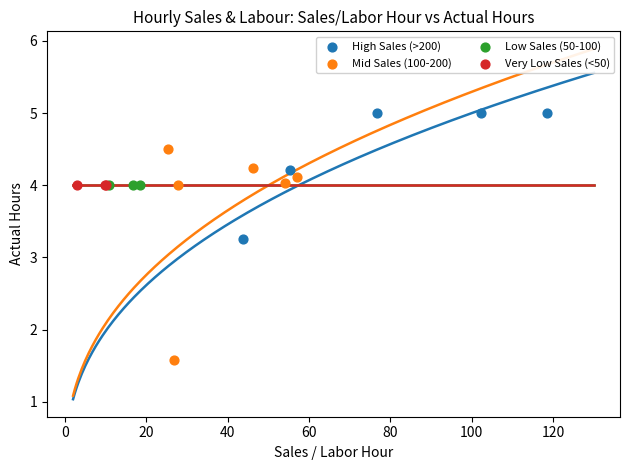

Which series contains the highest Y value?

High Sales (>200)